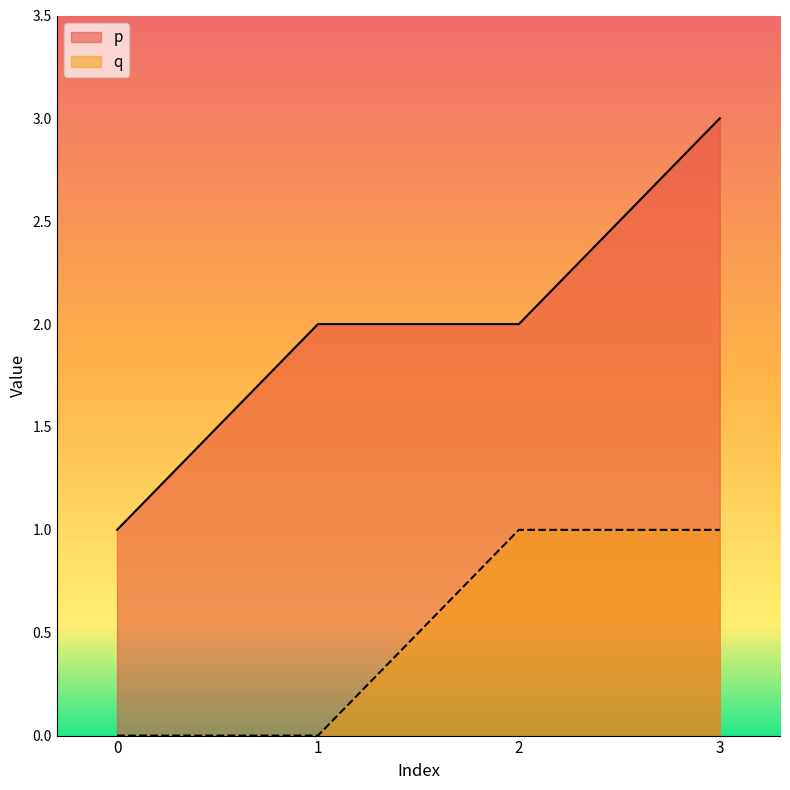

What is the maximum value shown in the chart?

3